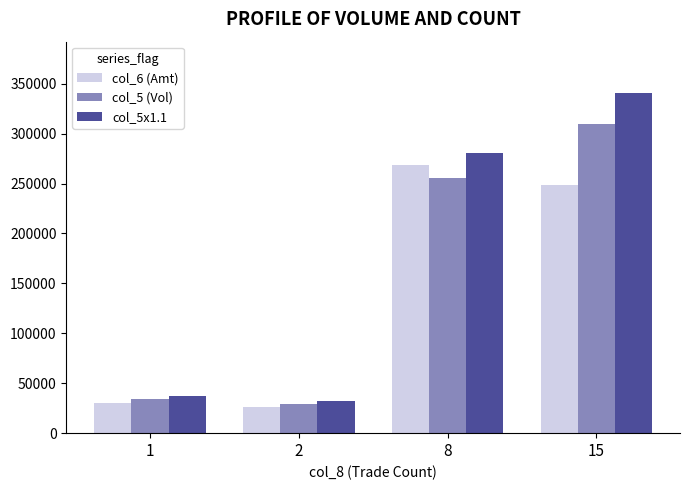

Reading left to right, what are all the values shown in this chart?

col_6 (Amt): 29735	26373	268110	248630
col_5 (Vol): 34000	29125	255500	310000
col_5x1.1: 37400	32037	281050	341000